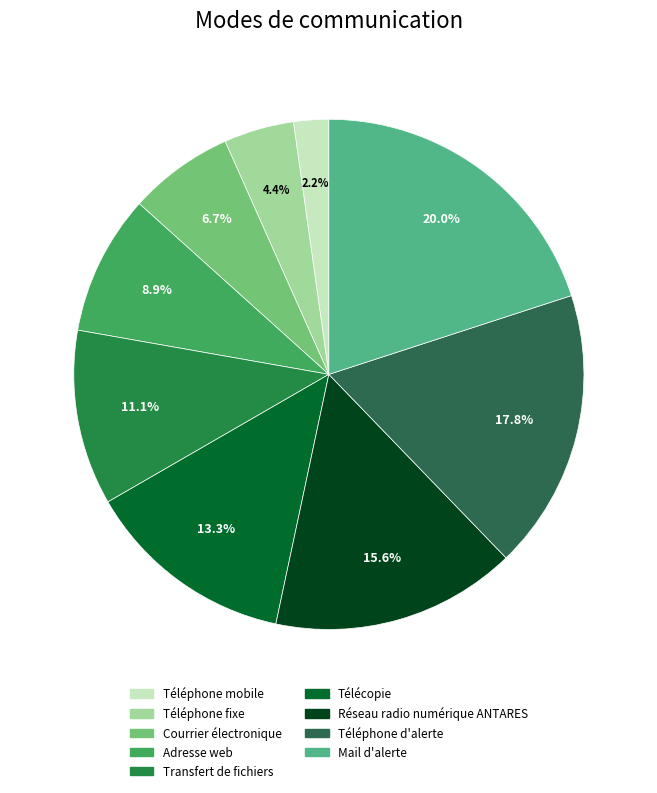

To the nearest percent, what portion does Téléphone d'alerte represent?

18%